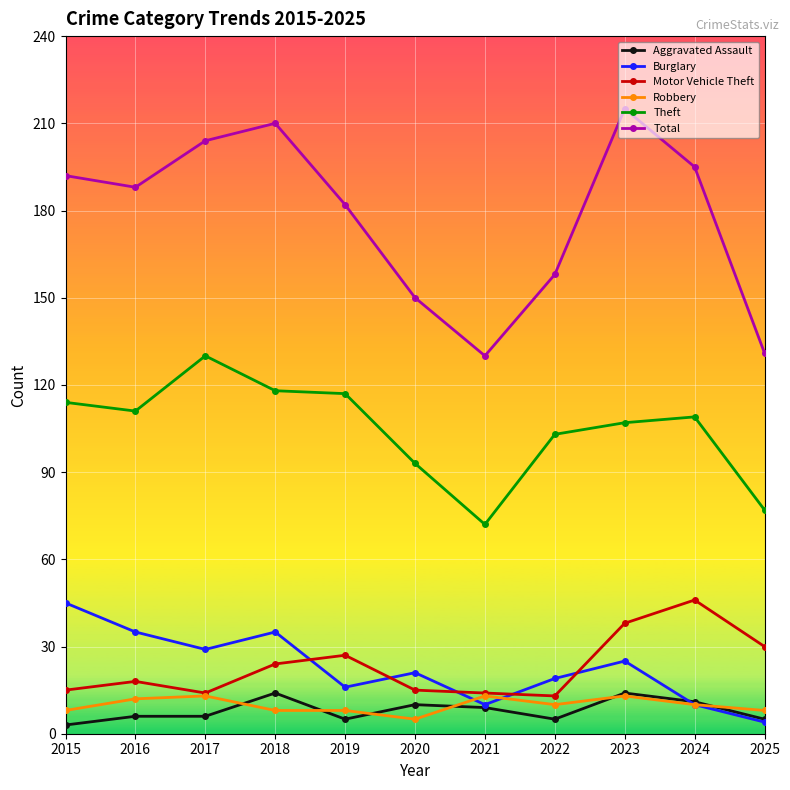

Reading left to right, what are all the values shown in this chart?

Aggravated Assault: 3	6	6	14	5	10	9	5	14	11	5
Burglary: 45	35	29	35	16	21	10	19	25	10	4
Motor Vehicle Theft: 15	18	14	24	27	15	14	13	38	46	30
Robbery: 8	12	13	8	8	5	13	10	13	10	8
Theft: 114	111	130	118	117	93	72	103	107	109	77
Total: 192	188	204	210	182	150	130	158	215	195	131